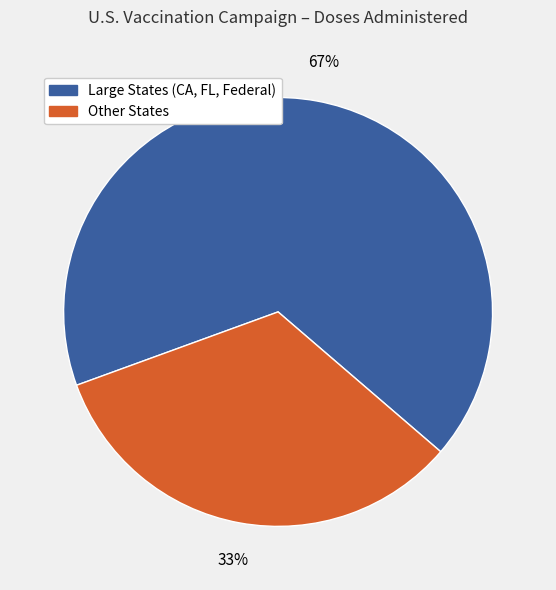

To the nearest percent, what is the difference between the largest and smallest slice percentages?

34%